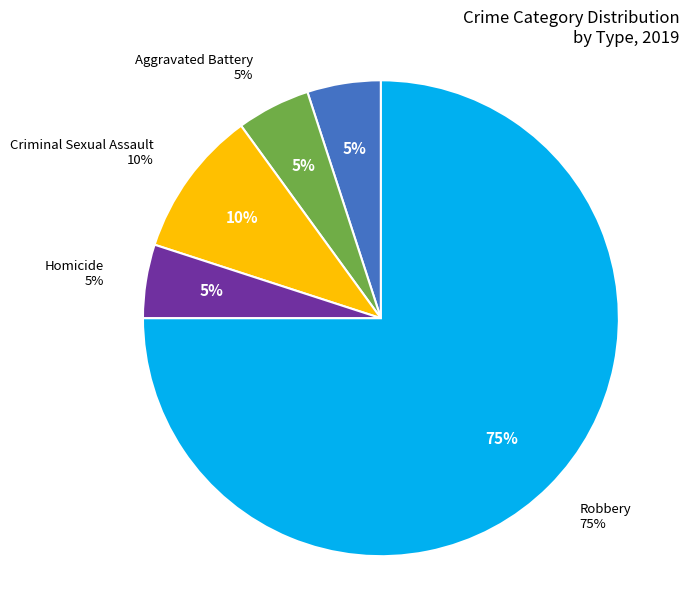

Is it true that Homicide is 5% of the pie?

True